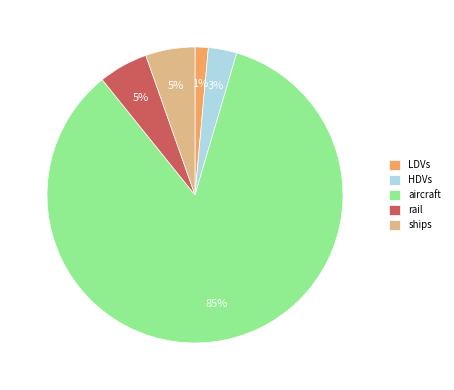

Is aircraft the majority of the pie?

Yes